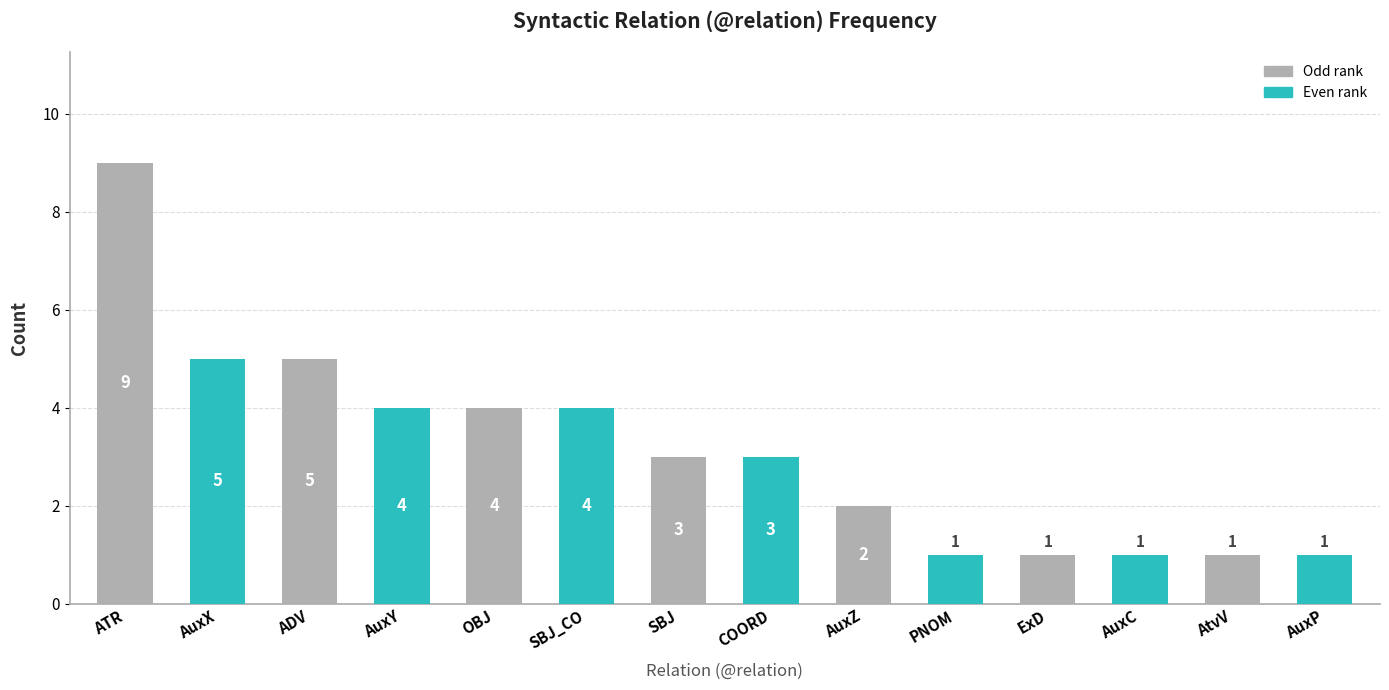

Where does the data first go above 3?

ATR